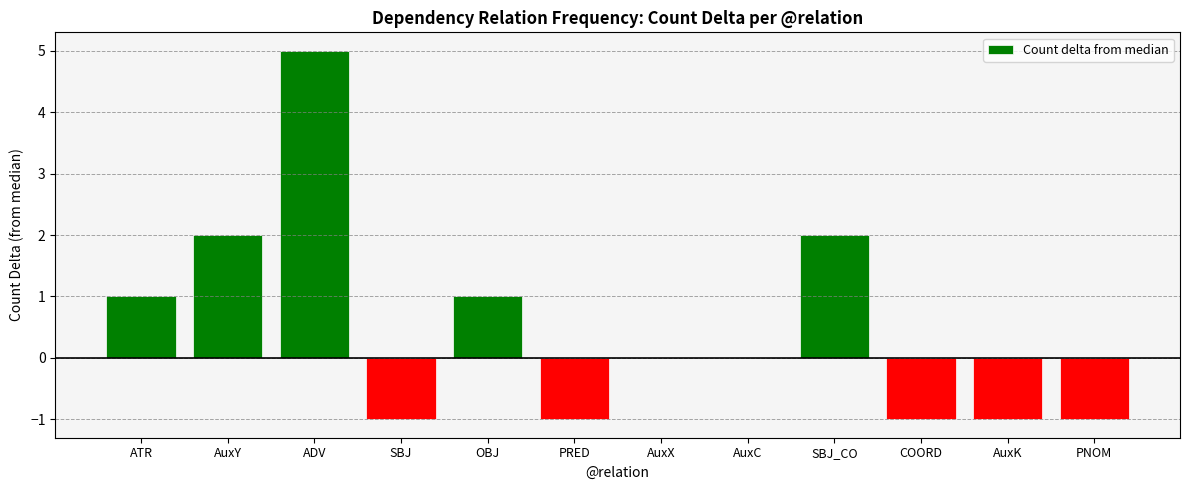

Reading left to right, list all the values displayed in this chart.

ATR=1	AuxY=2	ADV=5	SBJ=-1	OBJ=1	PRED=-1	AuxX=0	AuxC=0	SBJ_CO=2	COORD=-1	AuxK=-1	PNOM=-1